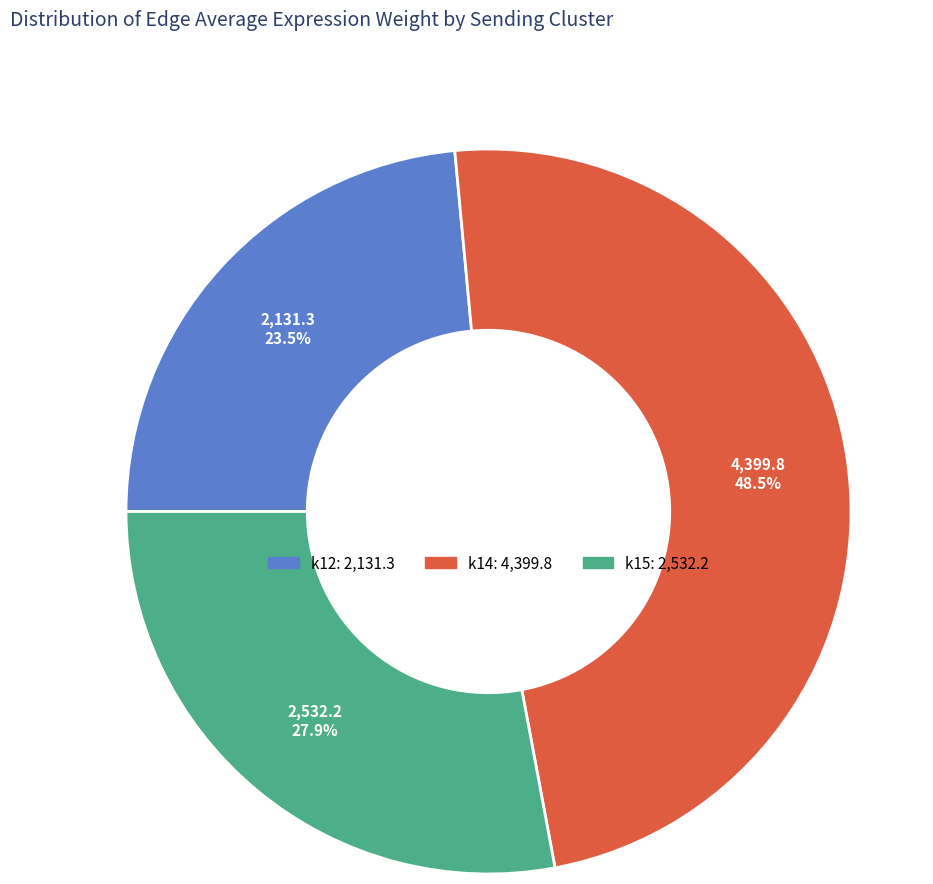

To the nearest percent, what is the difference between the k15 and k14 slice percentages?

21%